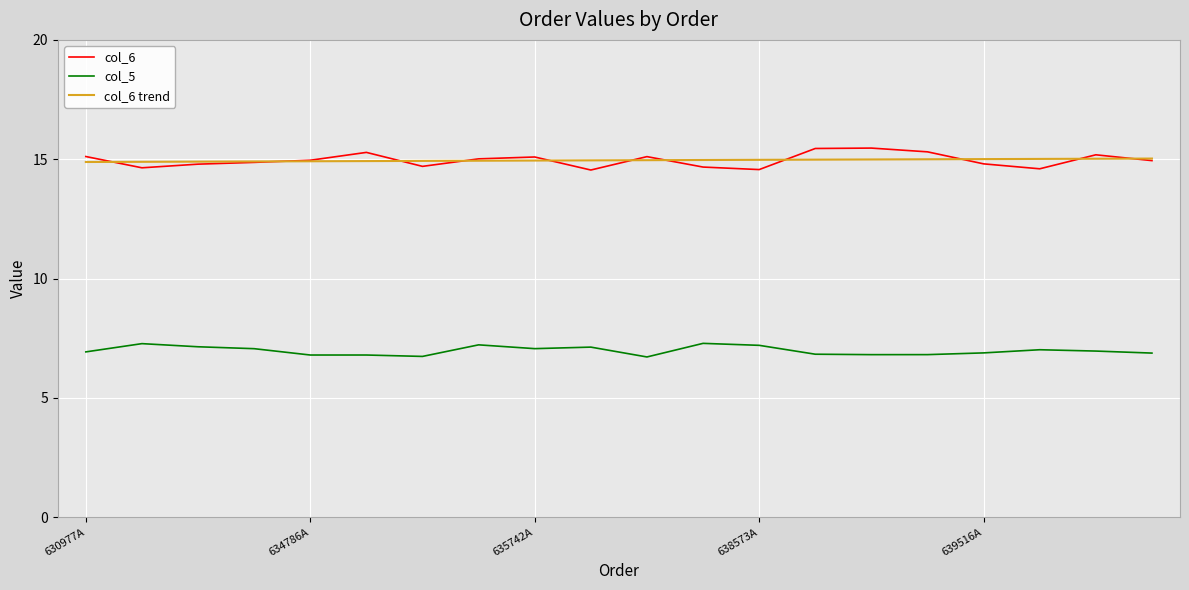

What is the greatest value displayed?

15.5